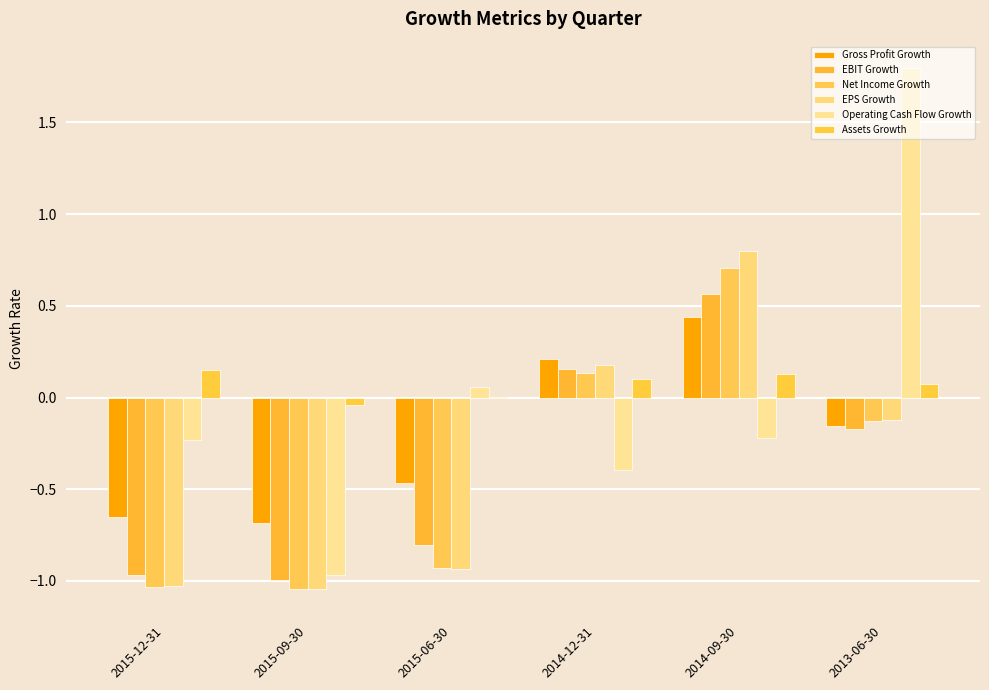

Reading left to right, list all the values displayed in this chart.

Gross Profit Growth: 2015-12-31=-0.6	2015-09-30=-0.7	2015-06-30=-0.5	2014-12-31=0.2	2014-09-30=0.4	2013-06-30=-0.2
EBIT Growth: 2015-12-31=-1.0	2015-09-30=-1.0	2015-06-30=-0.8	2014-12-31=0.2	2014-09-30=0.6	2013-06-30=-0.2
Net Income Growth: 2015-12-31=-1.0	2015-09-30=-1.0	2015-06-30=-0.9	2014-12-31=0.1	2014-09-30=0.7	2013-06-30=-0.1
EPS Growth: 2015-12-31=-1.0	2015-09-30=-1.0	2015-06-30=-0.9	2014-12-31=0.2	2014-09-30=0.8	2013-06-30=-0.1
Operating Cash Flow Growth: 2015-12-31=-0.2	2015-09-30=-1.0	2015-06-30=0.1	2014-12-31=-0.4	2014-09-30=-0.2	2013-06-30=1.8
Assets Growth: 2015-12-31=0.1	2015-09-30=-0.0	2015-06-30=0.0	2014-12-31=0.1	2014-09-30=0.1	2013-06-30=0.1